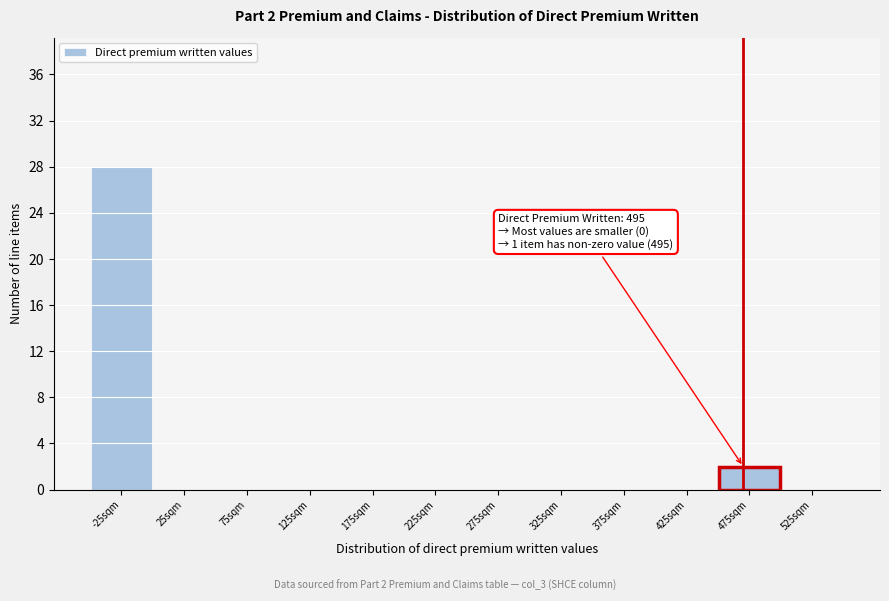

Reading left to right, list all the values displayed in this chart.

-25sqm=28	25sqm=0	75sqm=0	125sqm=0	175sqm=0	225sqm=0	275sqm=0	325sqm=0	375sqm=0	425sqm=0	475sqm=2	525sqm=0